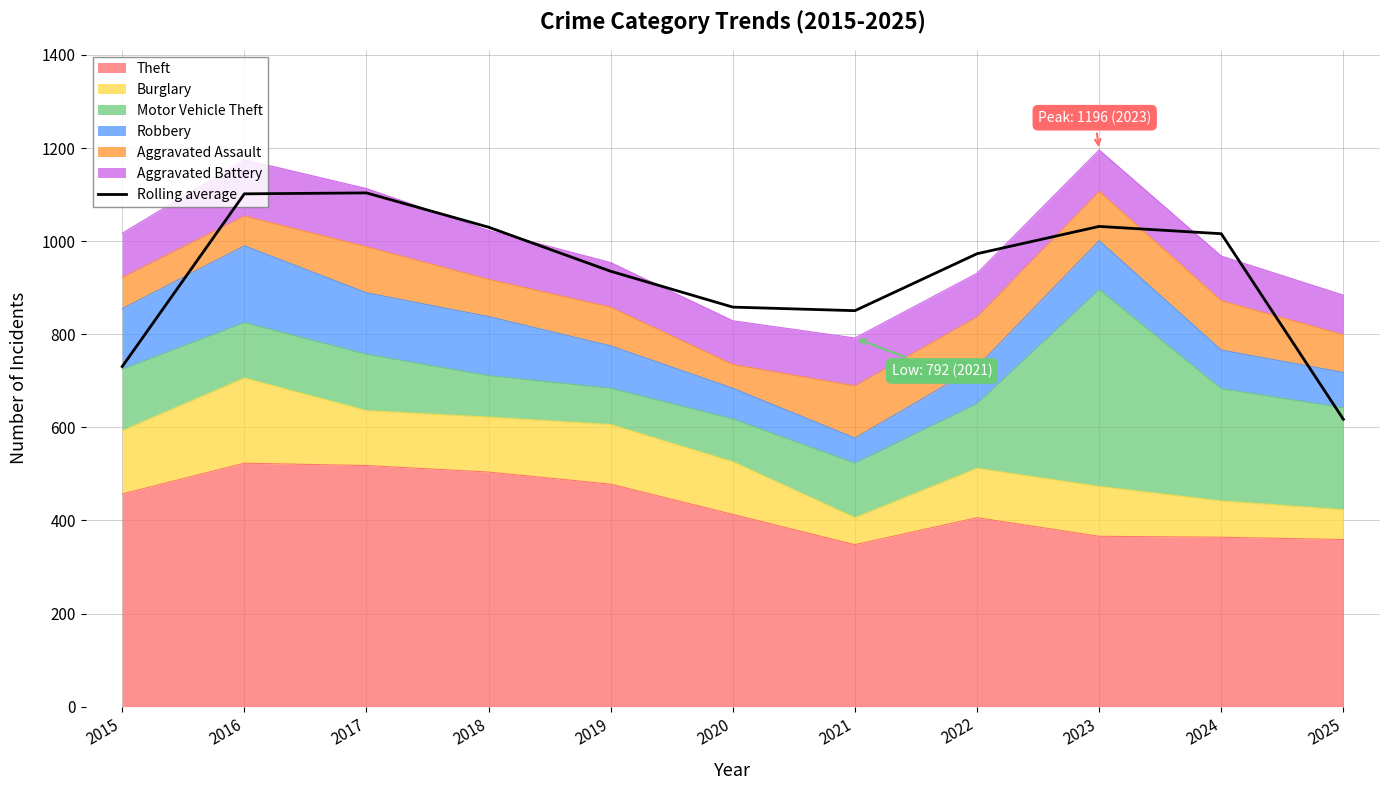

How many points are lower than both their immediate neighbors (excluding endpoints)?

1